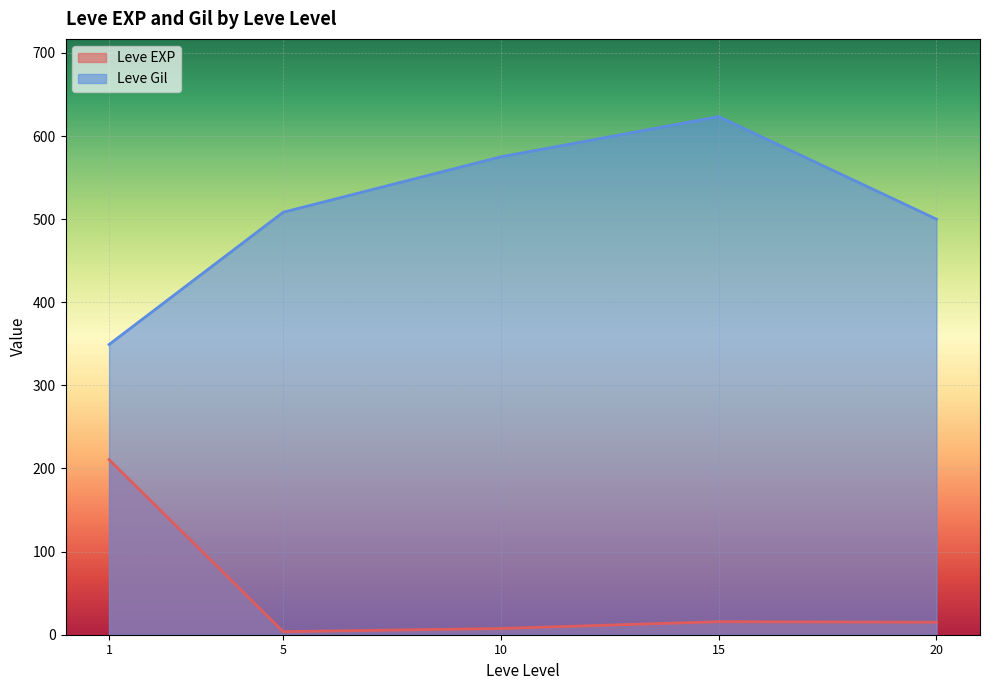

What is the total value across all series at 15?

639.0